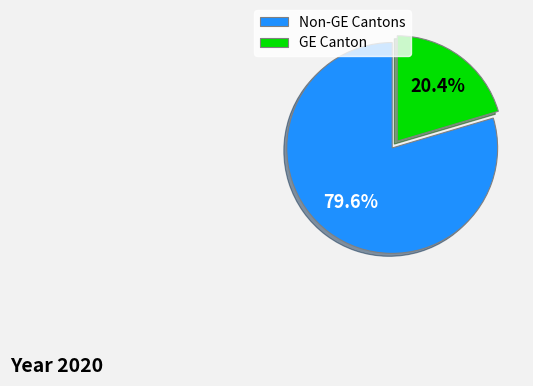

Which category has the smallest portion of the pie?

GE Canton